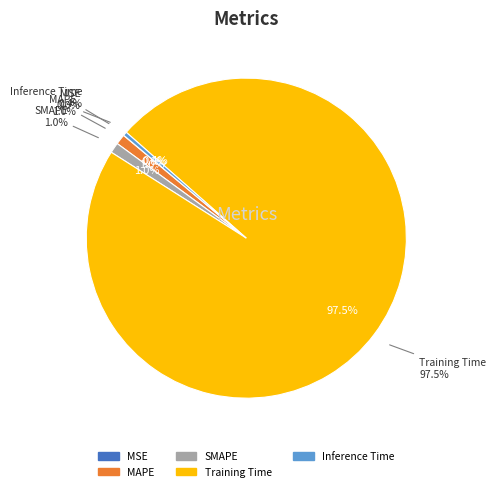

What percentage is NOT represented by MAPE?

99.0%